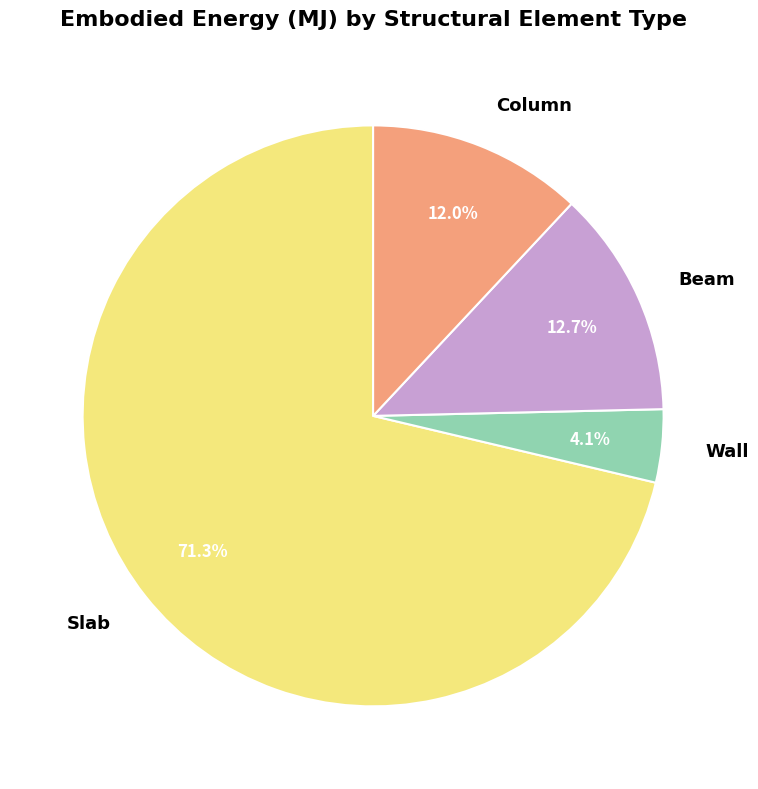

Is the sum of Beam and Wall greater than half?

No